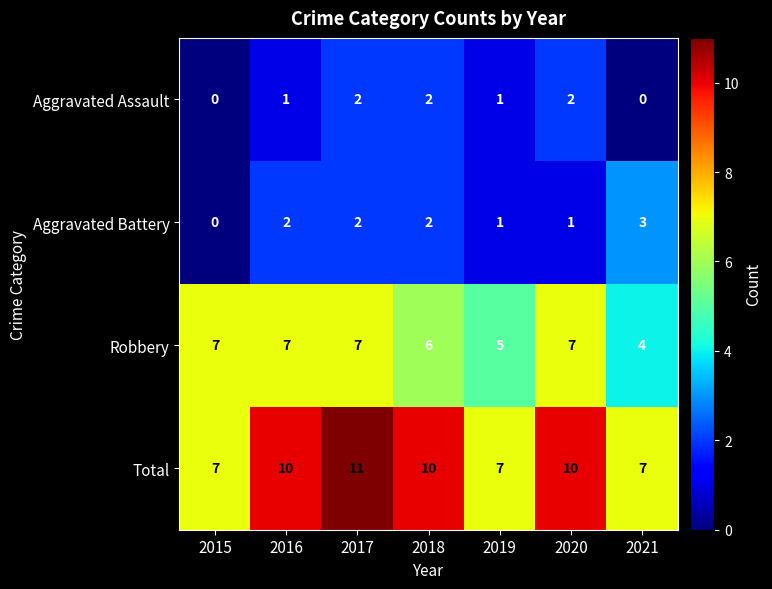

What is the approximate value of Total at 2017?

11